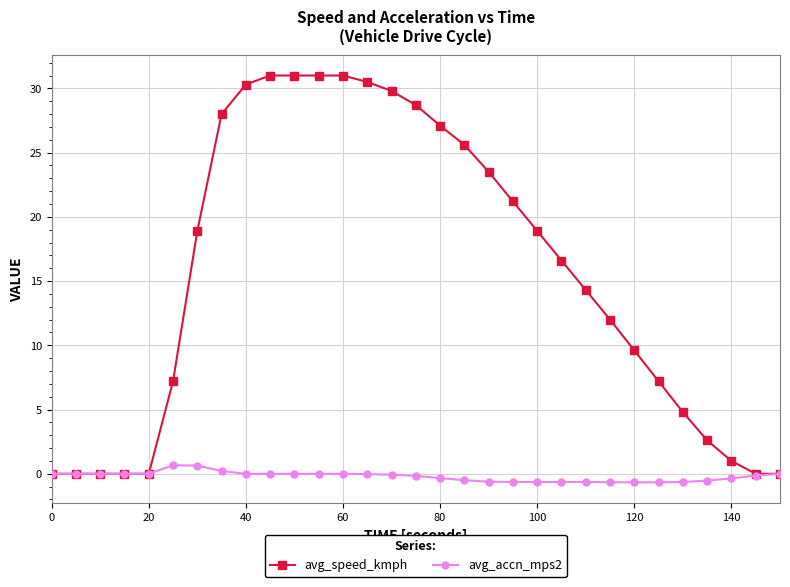

Which series has the widest spread of values?

avg_speed_kmph